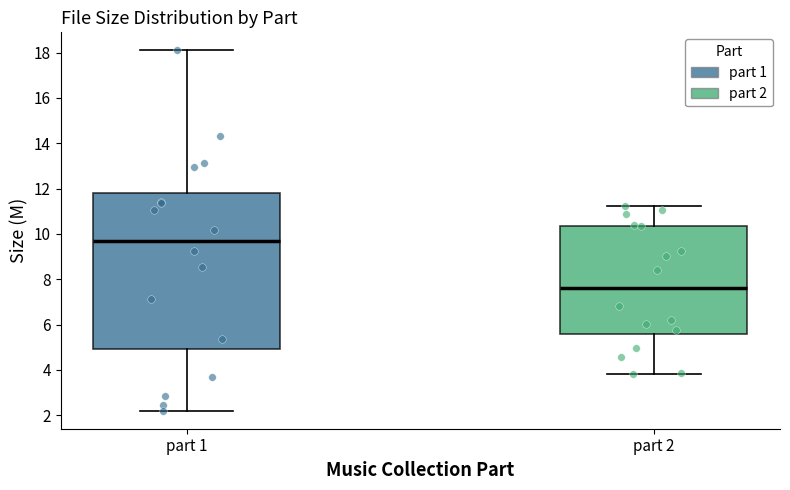

Where does the lower whisker of the box for part 2 end on the y-axis? The values are not printed on the chart, so give them approximately, as read against the axis.

3.8